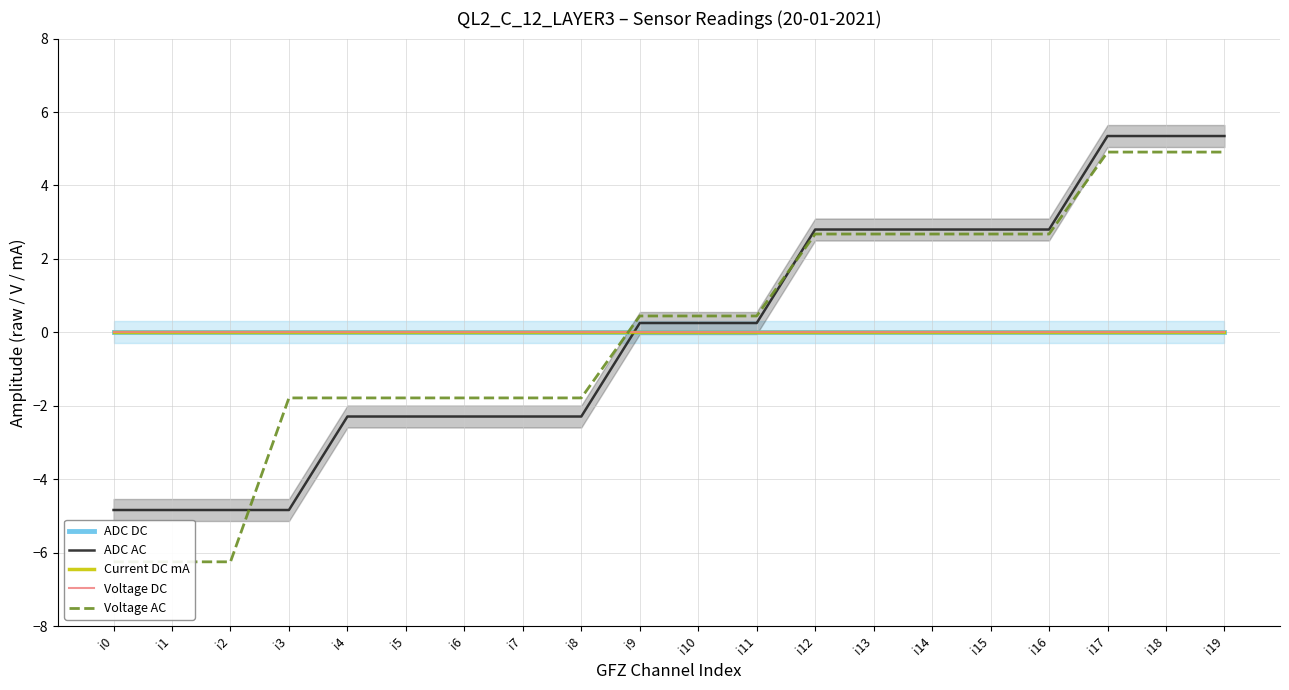

True or false: ADC AC has a value of 0.1 at i9.

False